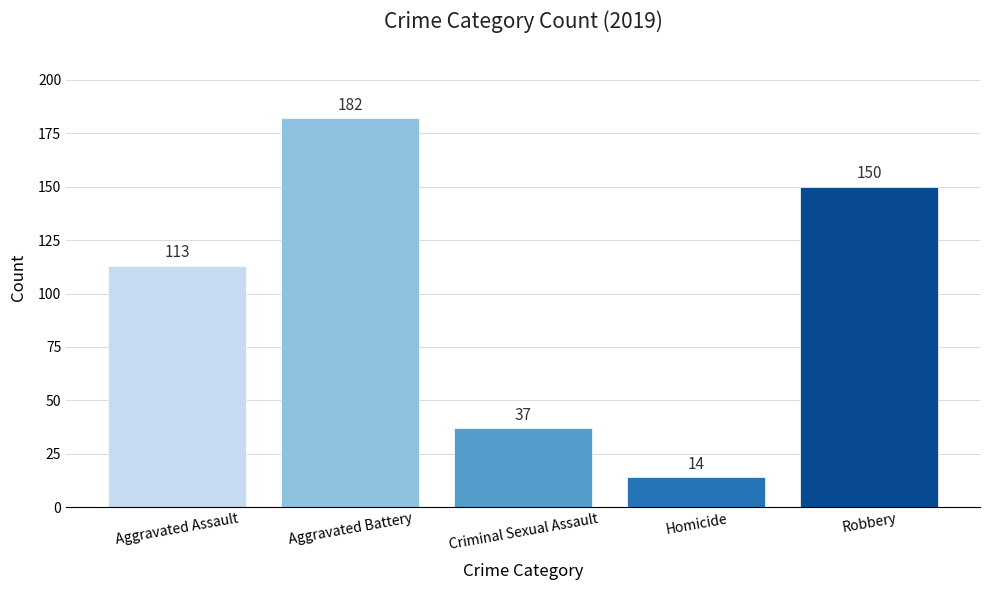

Which label corresponds to the smallest value in the chart?

Homicide